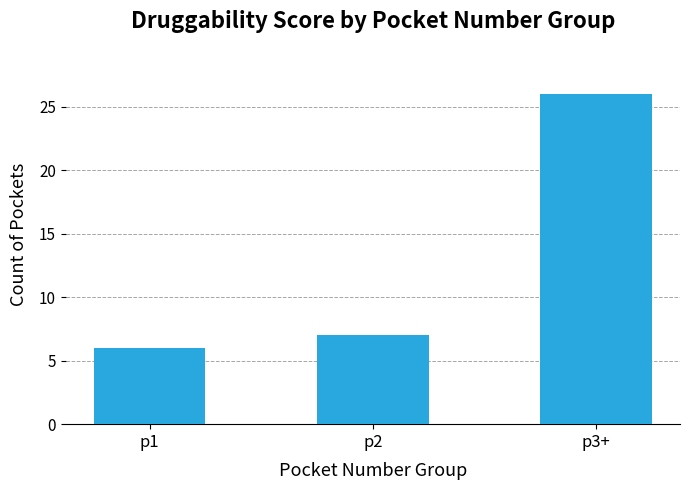

At which label is the value closest to 16?

p2